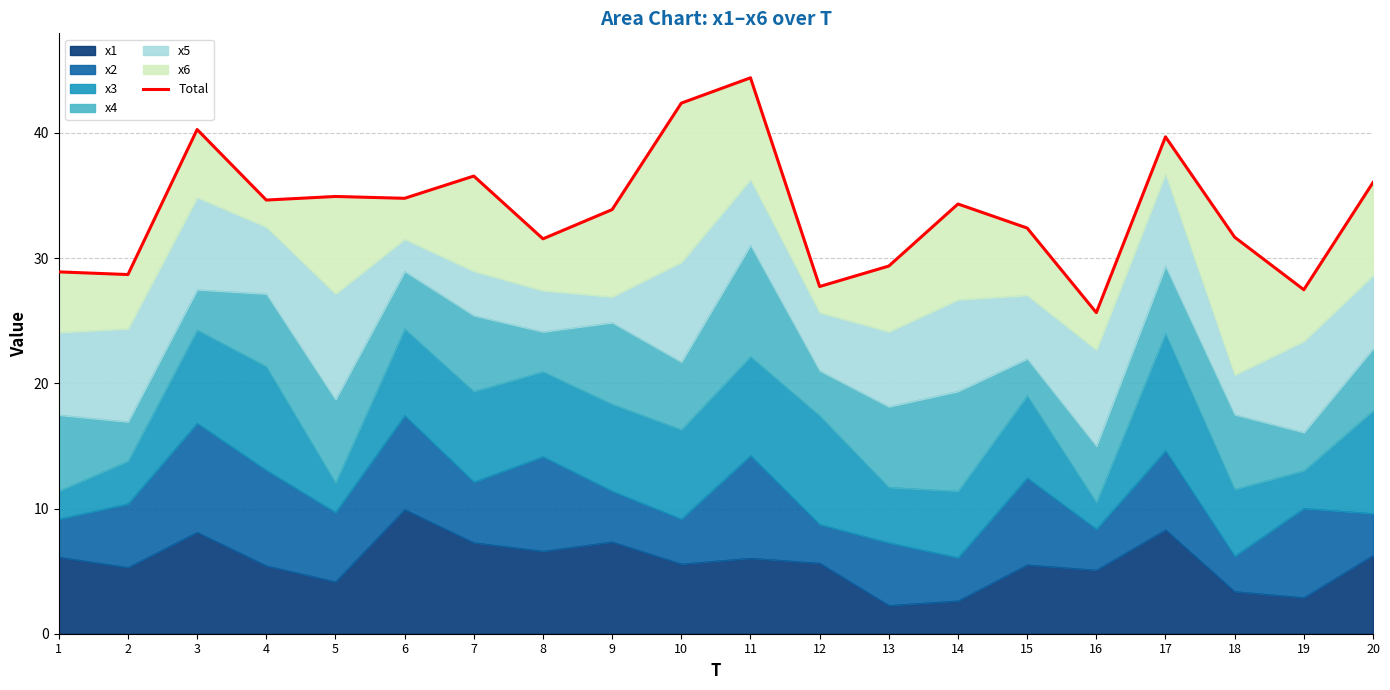

Reading right to left, what are all the values shown in this chart?

20=36.0	19=27.5	18=31.7	17=39.7	16=25.7	15=32.4	14=34.3	13=29.4	12=27.7	11=44.4	10=42.4	9=33.9	8=31.5	7=36.6	6=34.8	5=34.9	4=34.6	3=40.3	2=28.7	1=28.9